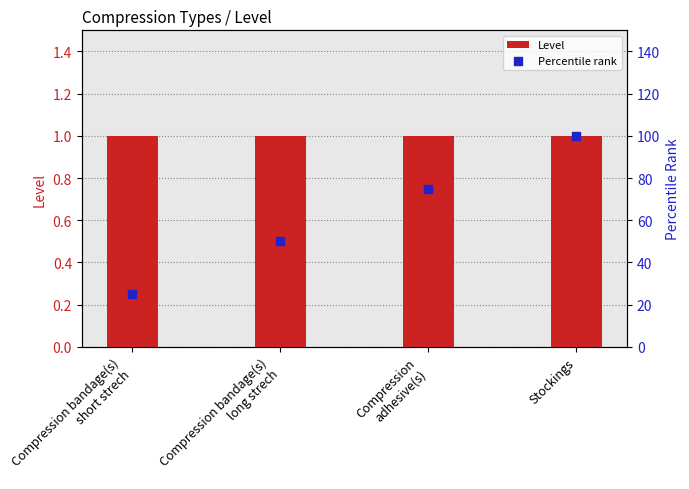

At which category is the sum across all series the highest?

Stockings